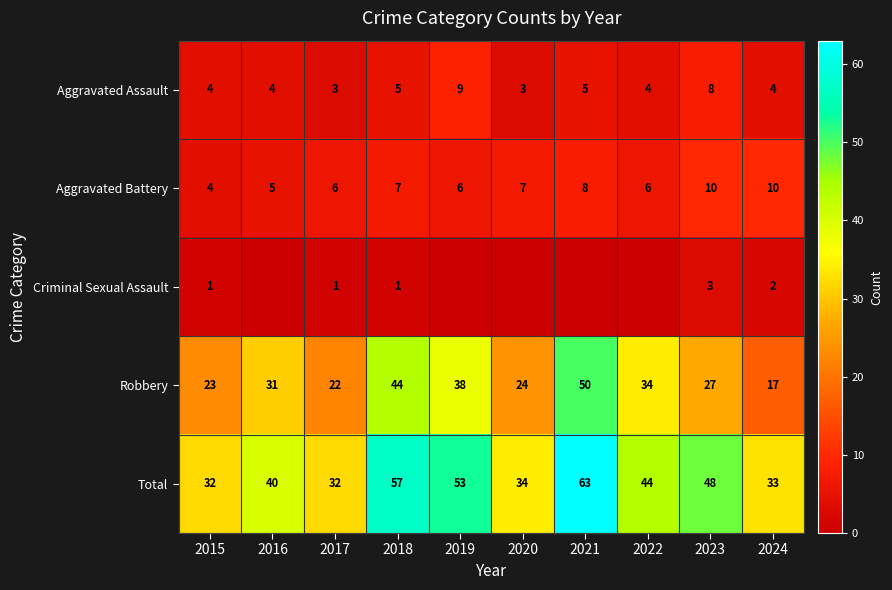

Is the value of Aggravated Assault at 2024 greater than the value of Total at 2020?

No